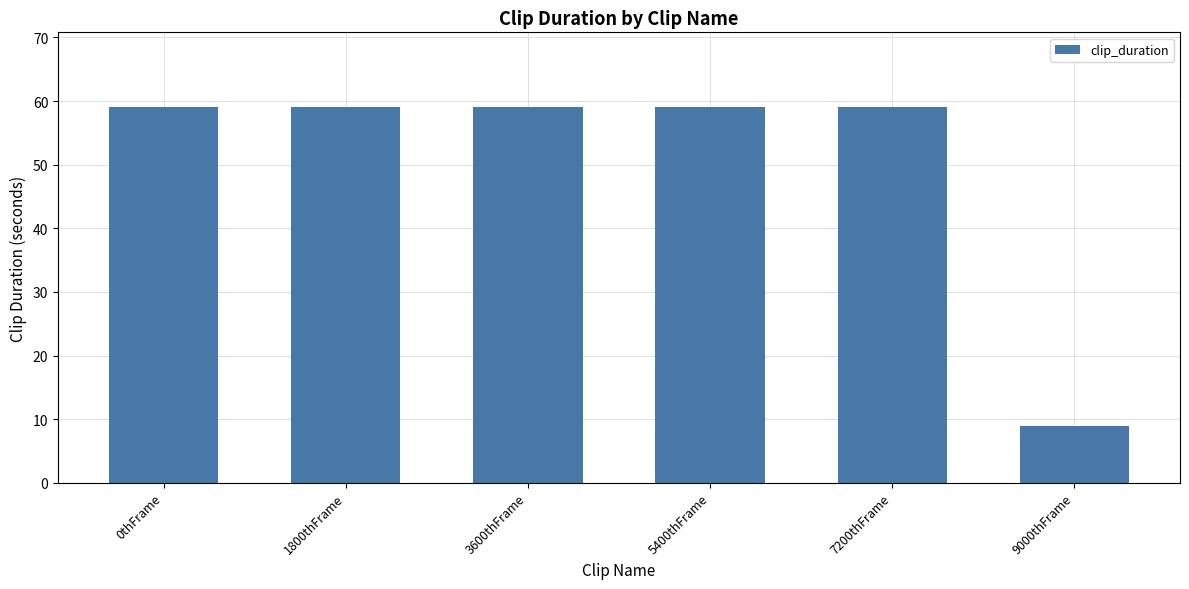

What position from the left is 3600thFrame?

3